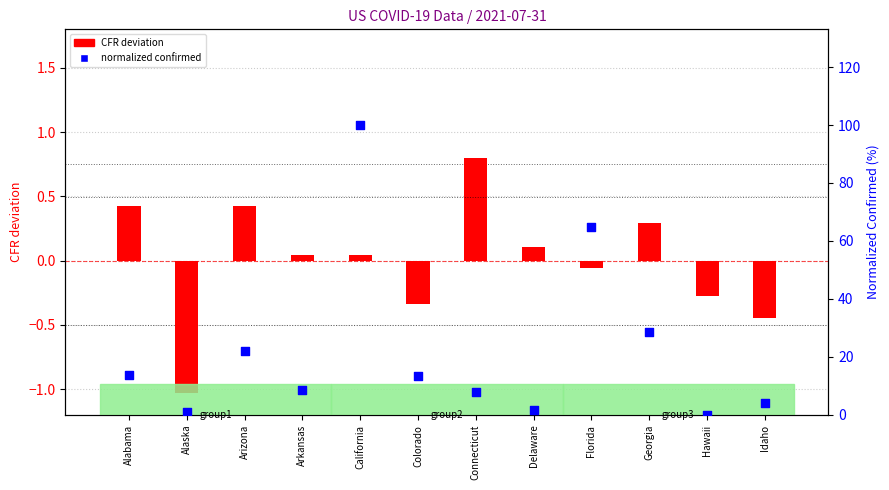

What is the total value across all series at Idaho?

3.5